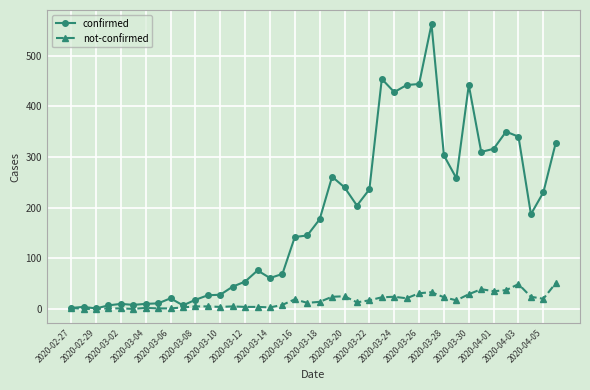

List the series in order of their overall mean, lowest first.

not-confirmed, confirmed